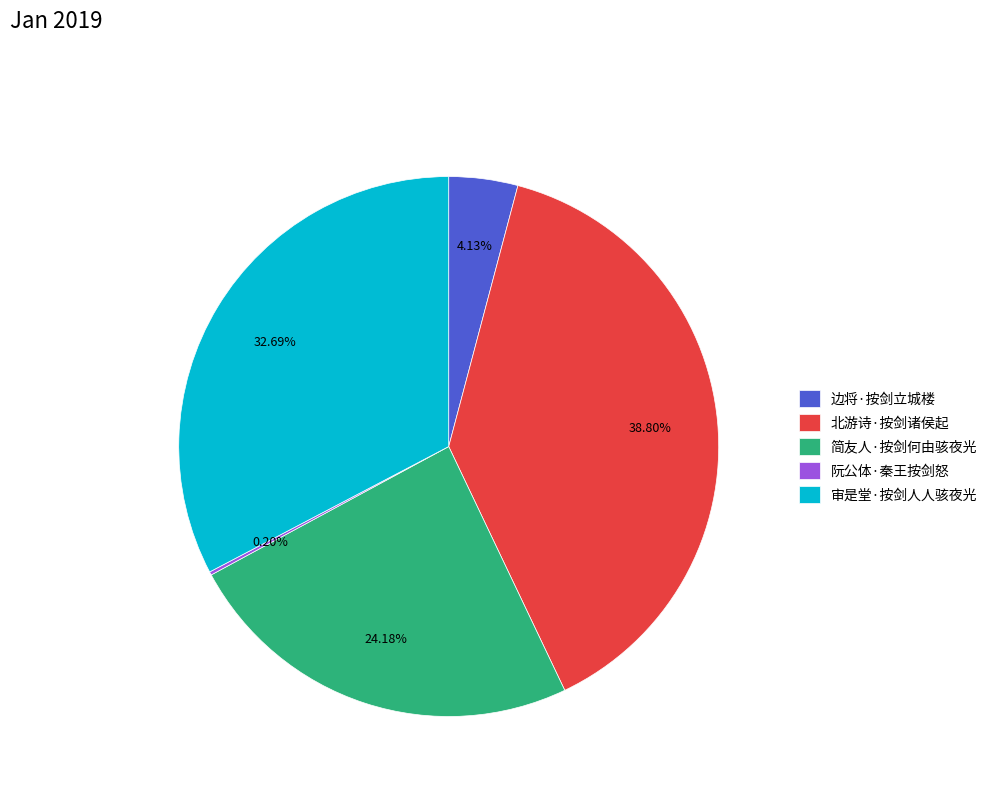

To the nearest percent, what is the average slice percentage?

20%